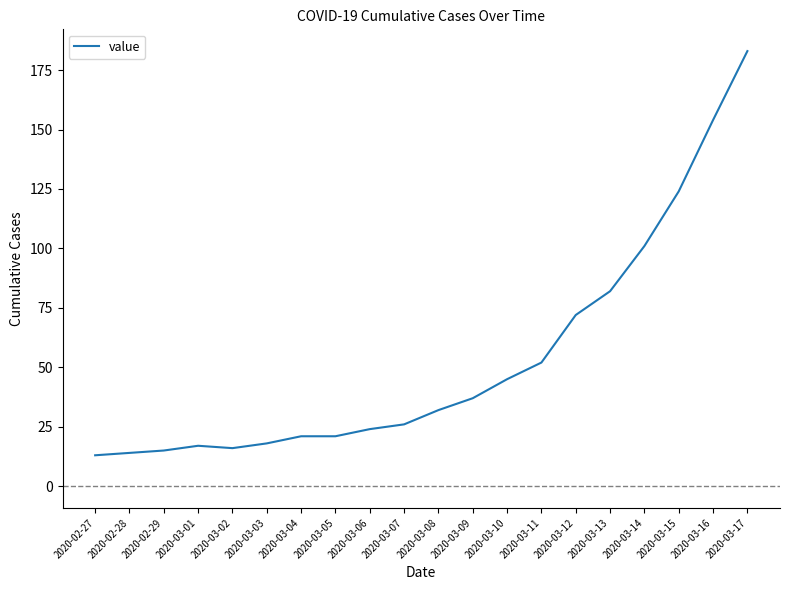

The chart shows a value of 14 at 2020-02-28. True or false?

True